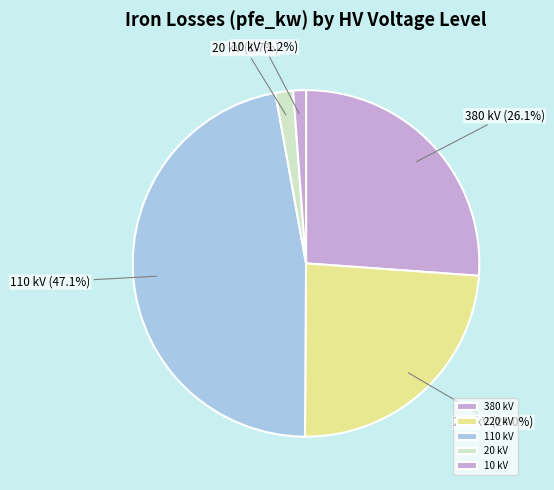

To the nearest percent, what is the average slice percentage?

20%